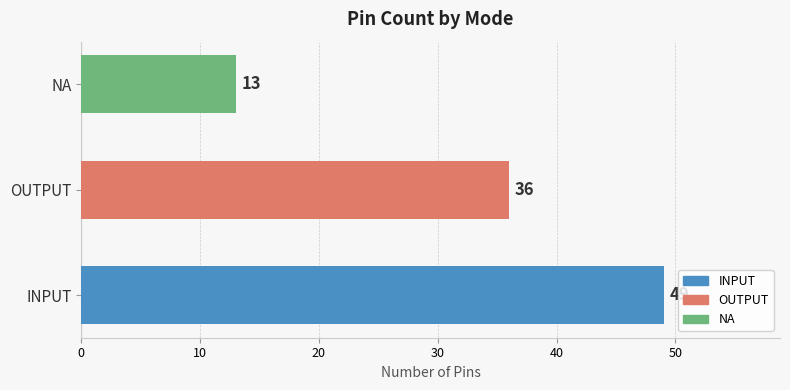

Where is the data nearest to the value 31?

OUTPUT